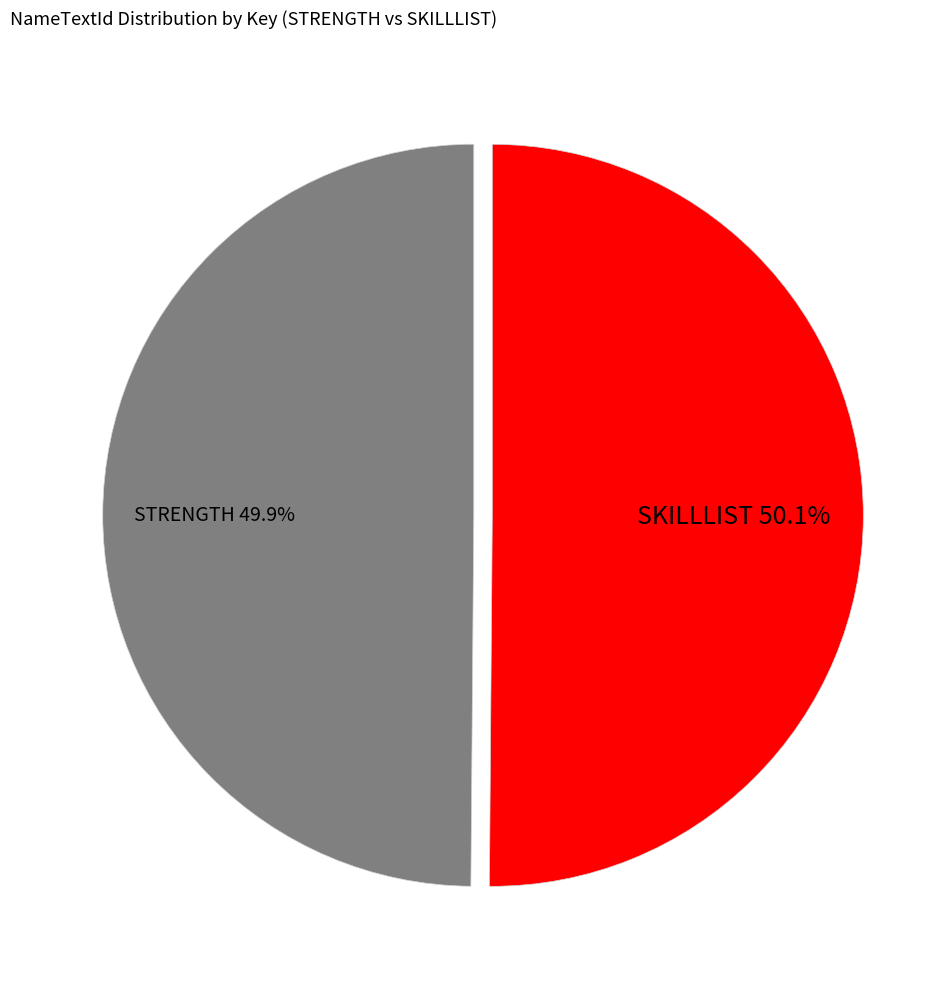

What percentage do SKILLLIST and STRENGTH together represent?

100.0%